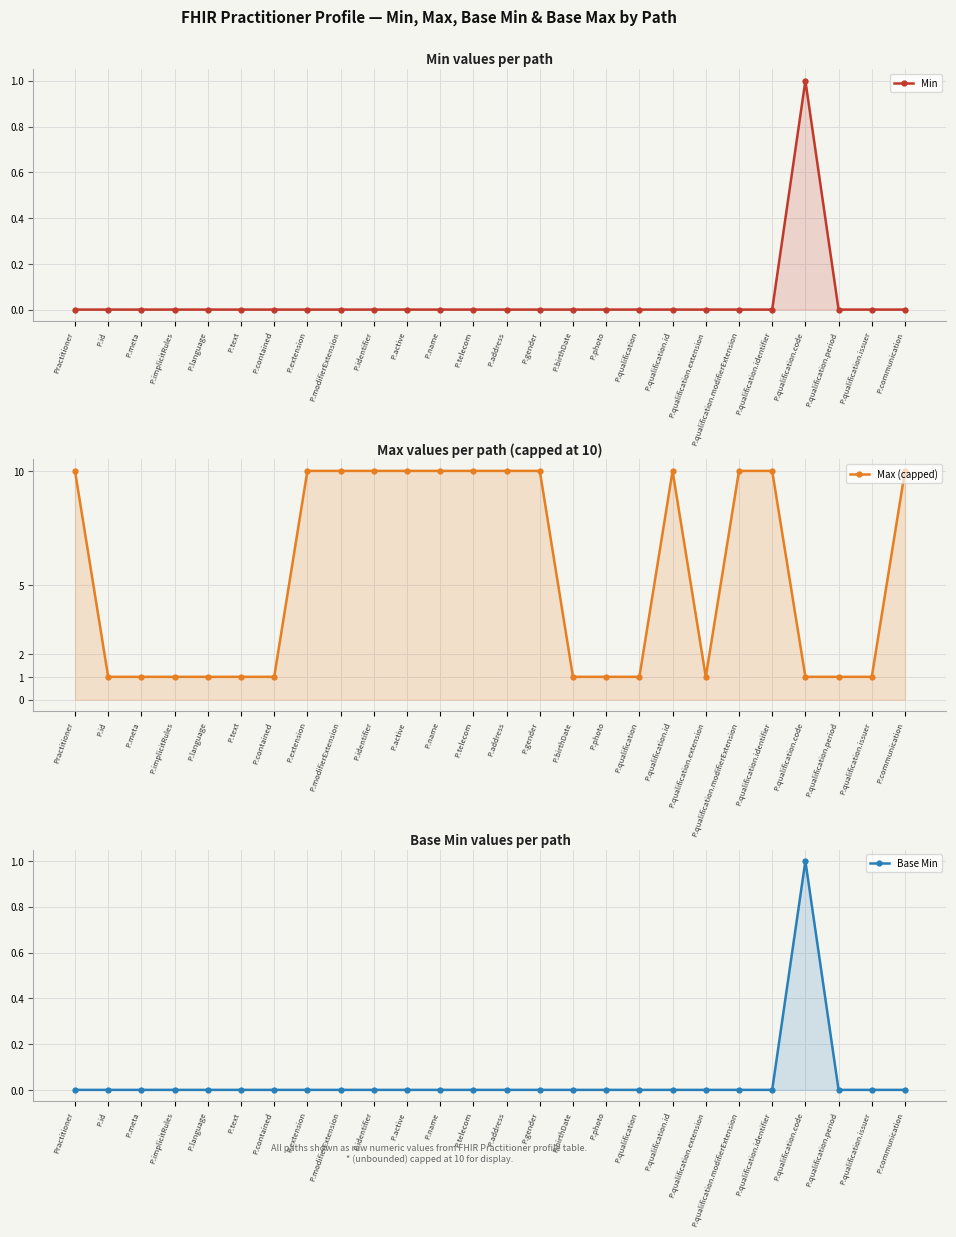

The Max (capped) series shows 0 at P.text. True or false?

False